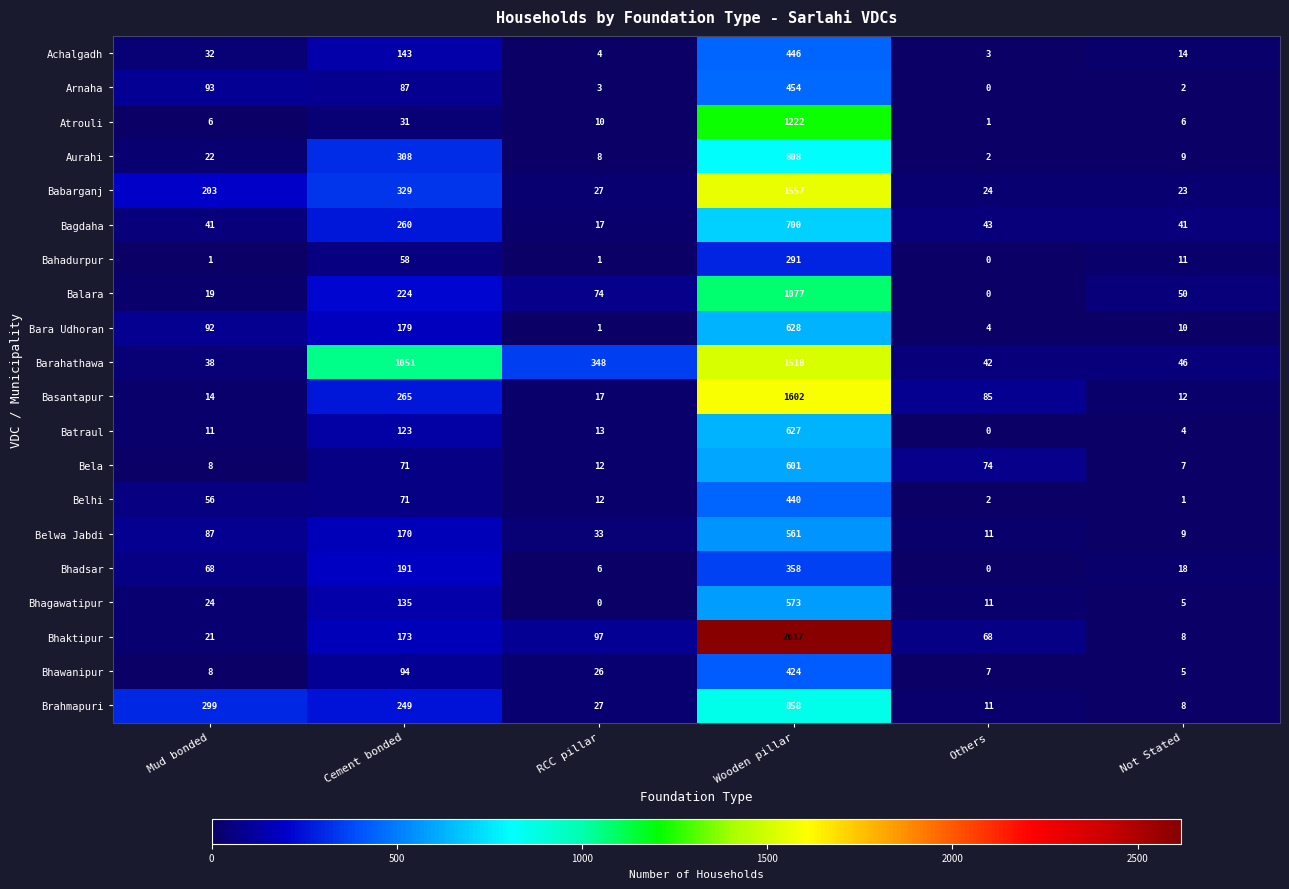

What is the difference between the highest and lowest values at Others?

85